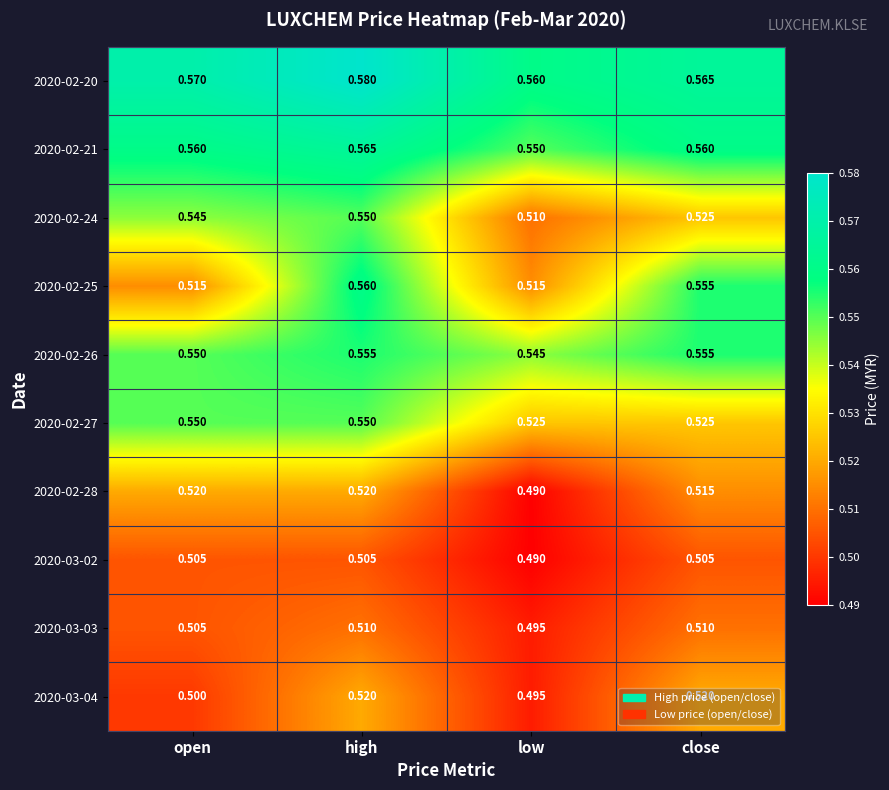

At which category is the sum across all series the highest?

high